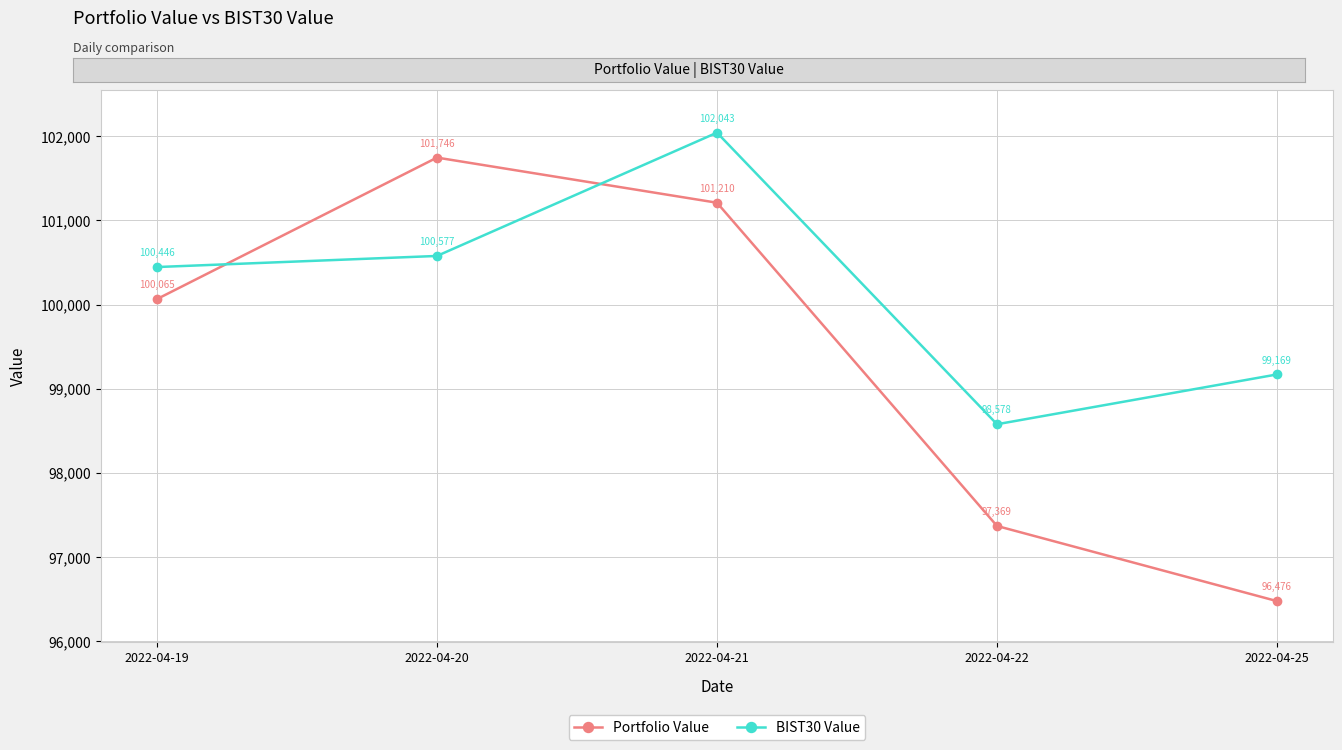

What are all the series names shown in the legend?

Portfolio Value, BIST30 Value